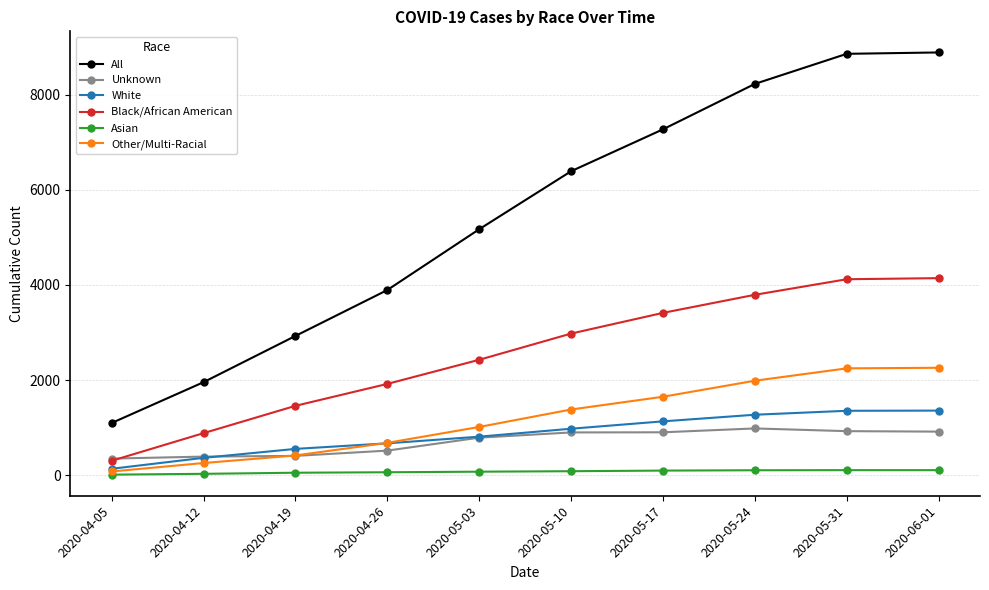

What is the difference between the All values at 2020-04-05 and 2020-05-03?

4073